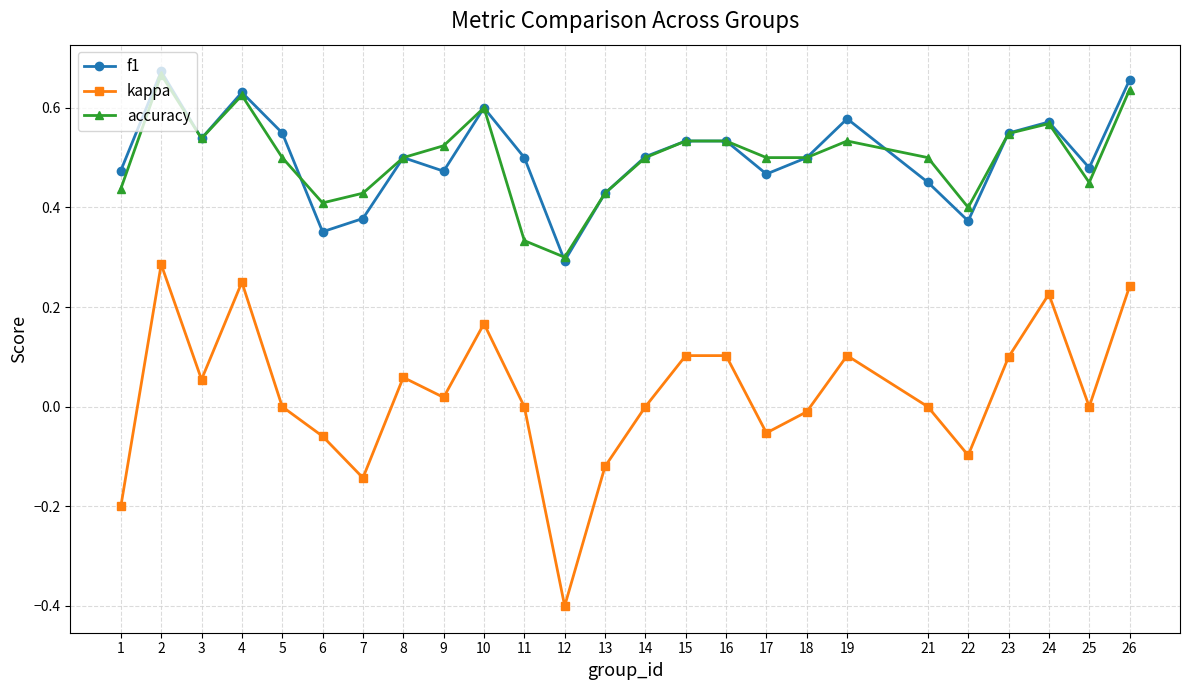

Which series changed the most between 13 and 25?

kappa